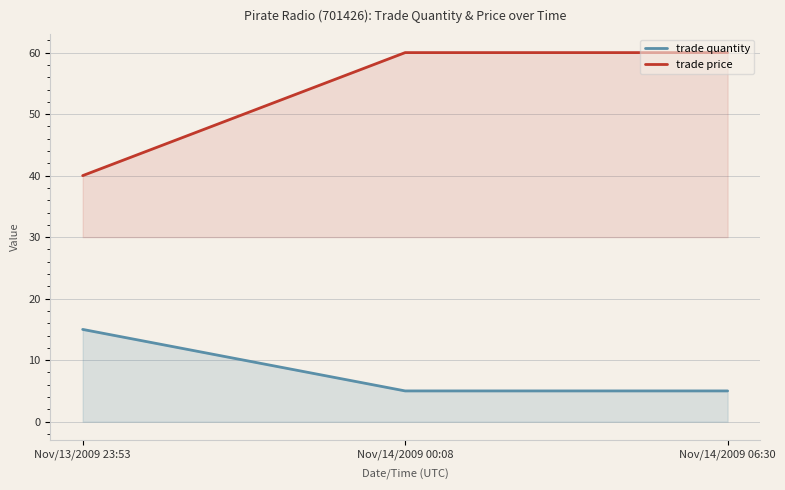

Reading left to right, transcribe all the data shown in this chart.

trade quantity: Nov/13/2009 23:53=15	Nov/14/2009 00:08=5	Nov/14/2009 06:30=5
trade price: Nov/13/2009 23:53=40	Nov/14/2009 00:08=60	Nov/14/2009 06:30=60